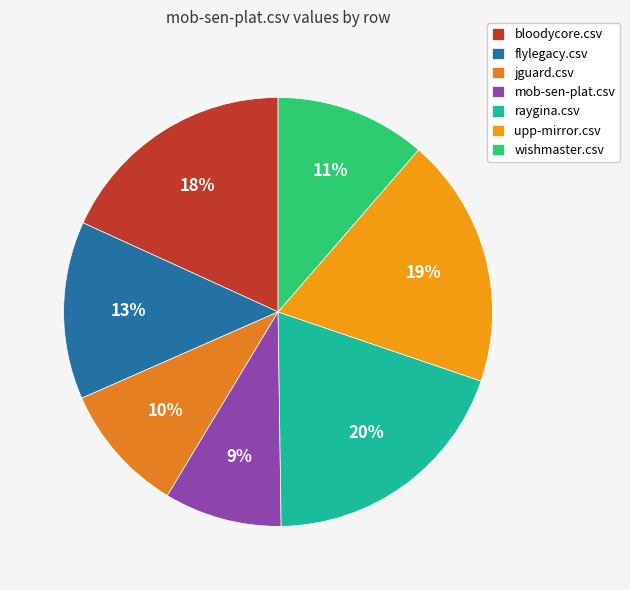

To the nearest percent, what is the combined percentage of raygina.csv and wishmaster.csv?

31%